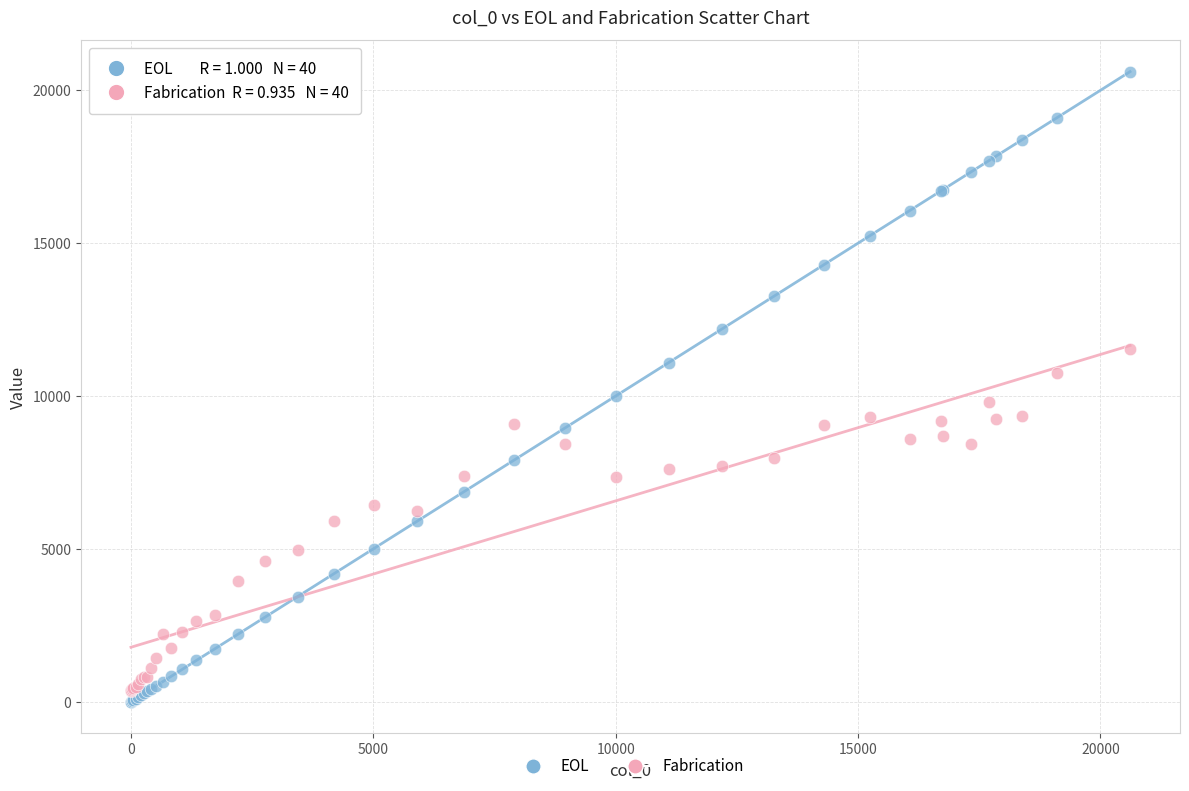

What are all the series names shown in the legend?

EOL, Fabrication